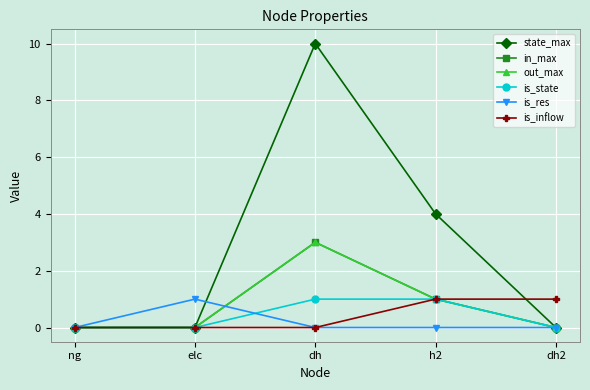

True or false: in_max has more than 0 interior local peaks.

True